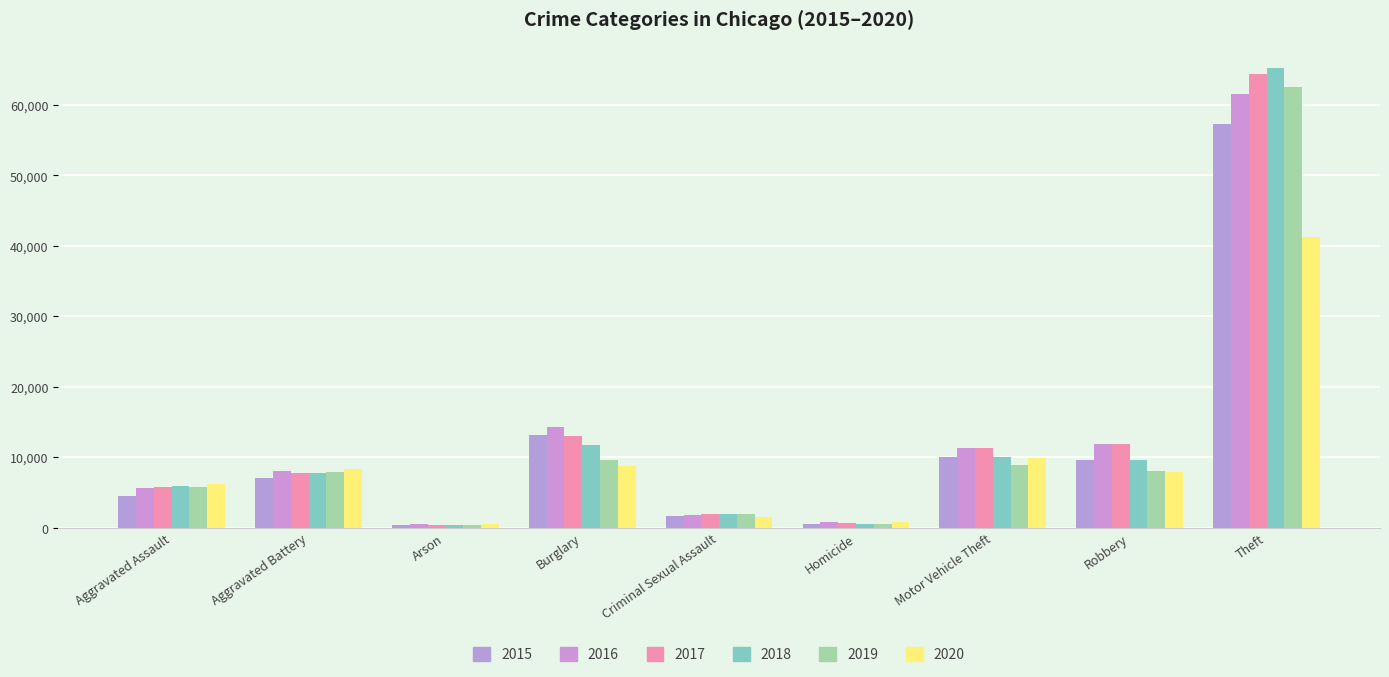

How many data points in 2017 are less than 7845?

4